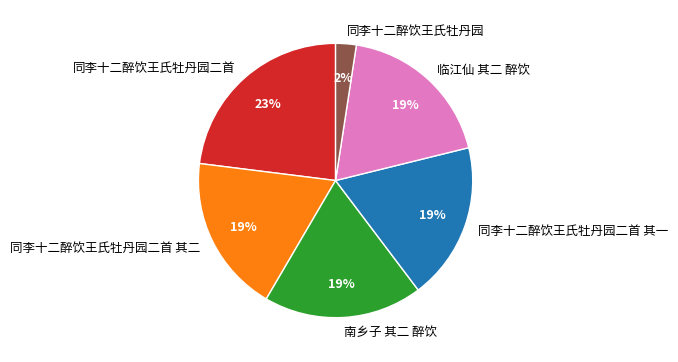

To the nearest percent, what percentage of the pie is 同李十二醉饮王氏牡丹园二首 其一?

19%